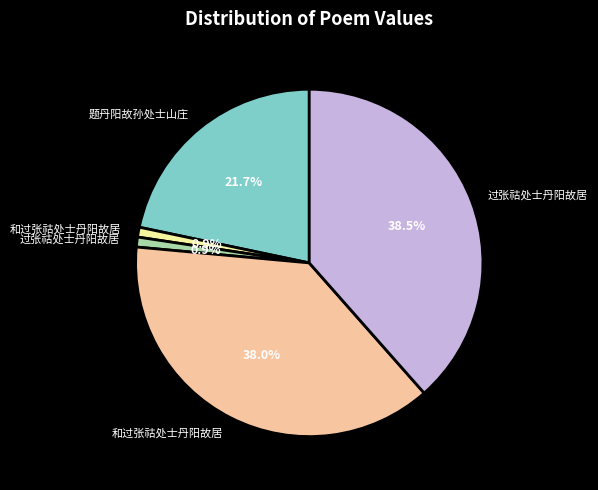

Does any single category account for the majority?

No